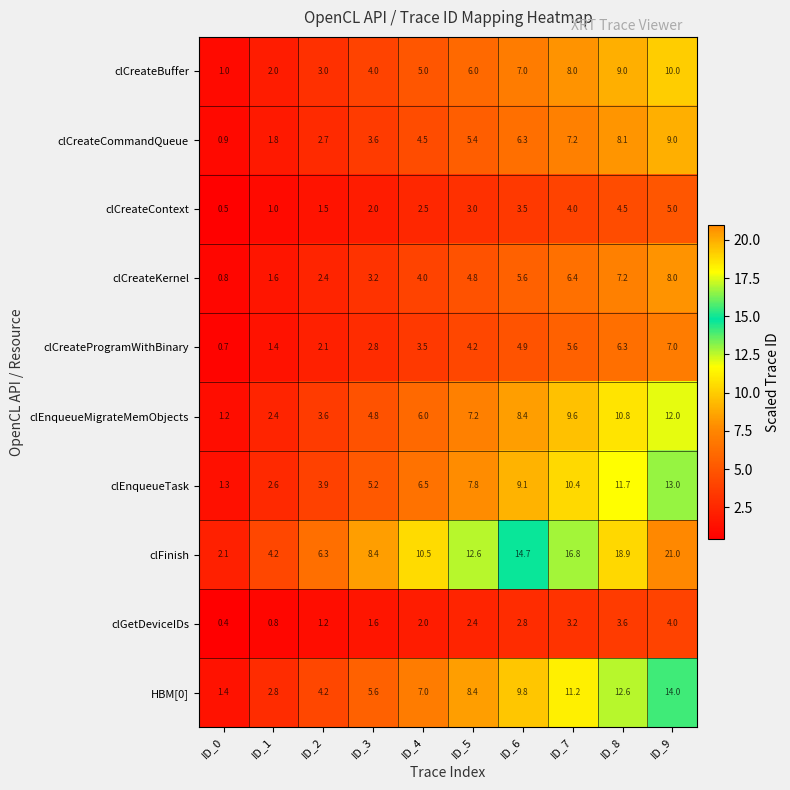

Which series has the largest total across all categories?

clFinish